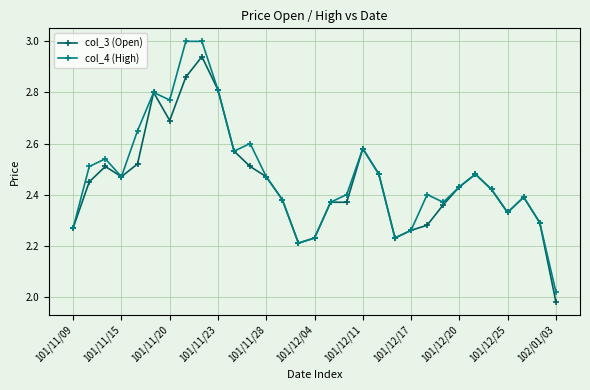

At how many categories does at least one series exceed 2?

31